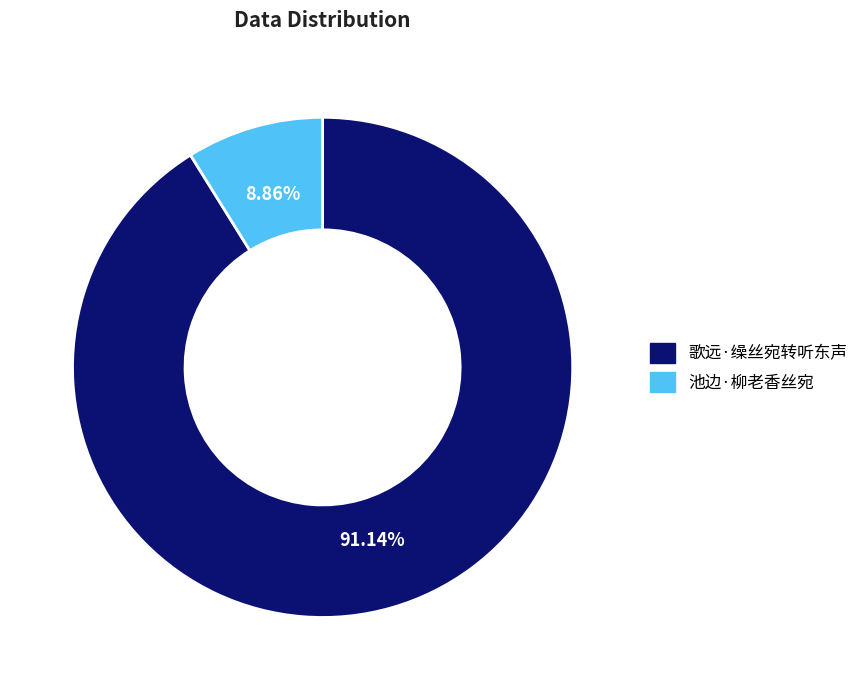

Which has a higher value, 池边·柳老香丝宛 or 歌远·缲丝宛转听东声?

歌远·缲丝宛转听东声